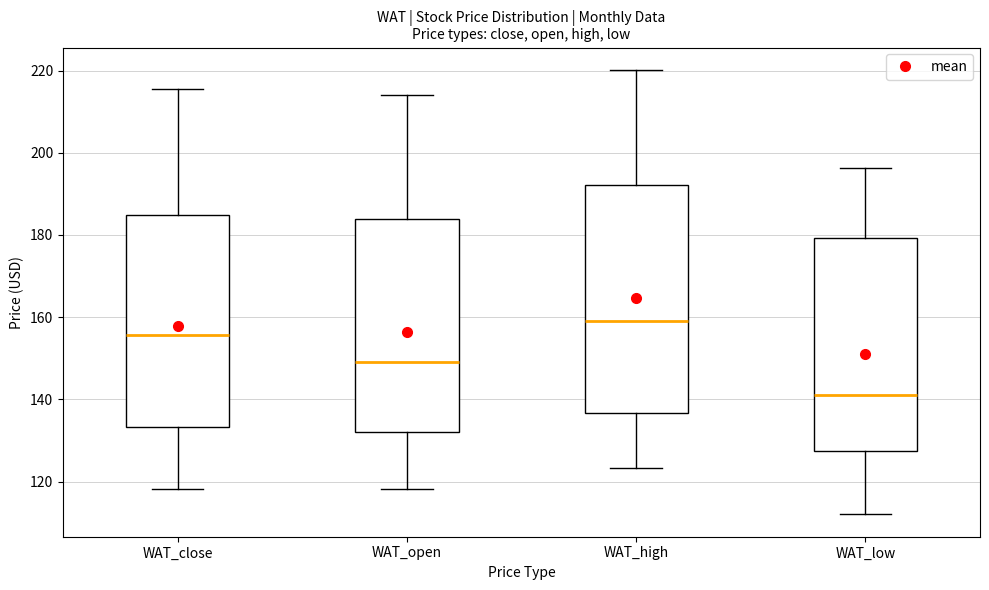

Reading left to right, transcribe this box plot: for each box, give where its median line is, the range the box spans, and where its two whiskers end, as read against the y-axis. The values are not printed on the chart, so give them approximately, as read against the axis.

WAT_close: median 156, box 134 to 184, whiskers 118 to 216
WAT_open: median 150, box 132 to 184, whiskers 118 to 214
WAT_high: median 160, box 136 to 192, whiskers 124 to 220
WAT_low: median 140, box 128 to 180, whiskers 112 to 196